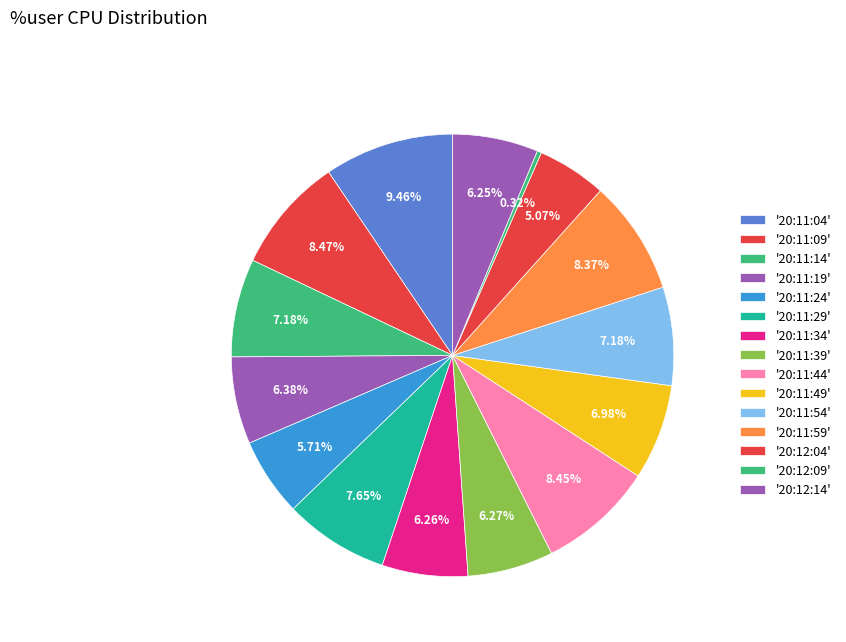

What is the largest slice in the pie chart?

20:11:04